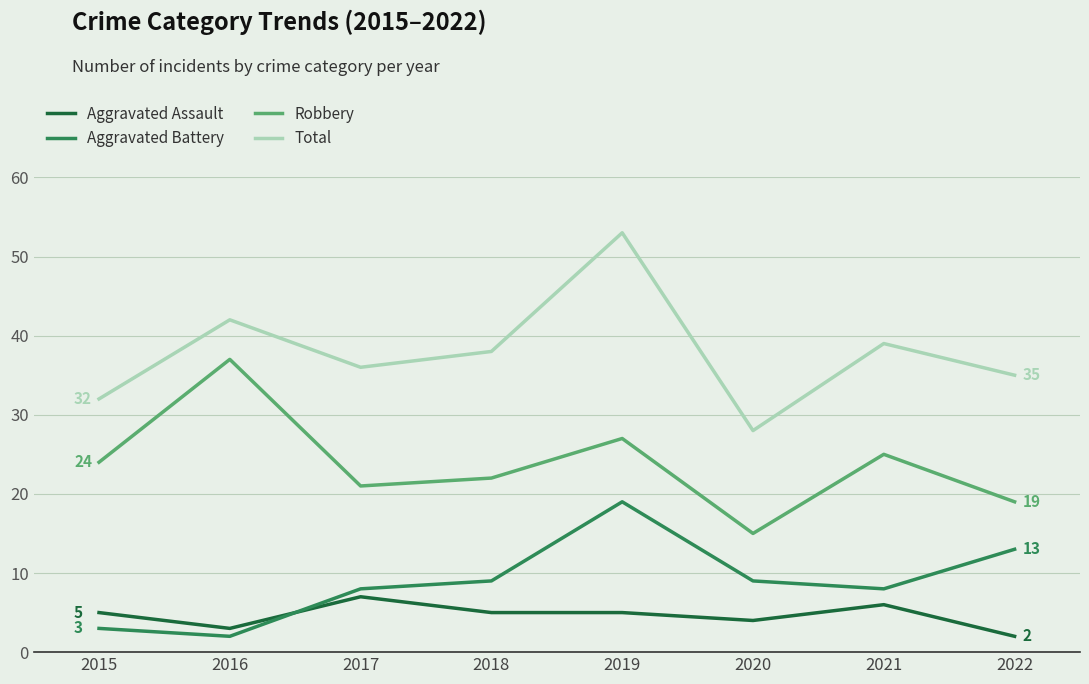

Is it true that Robbery equals 15 at 2015?

False